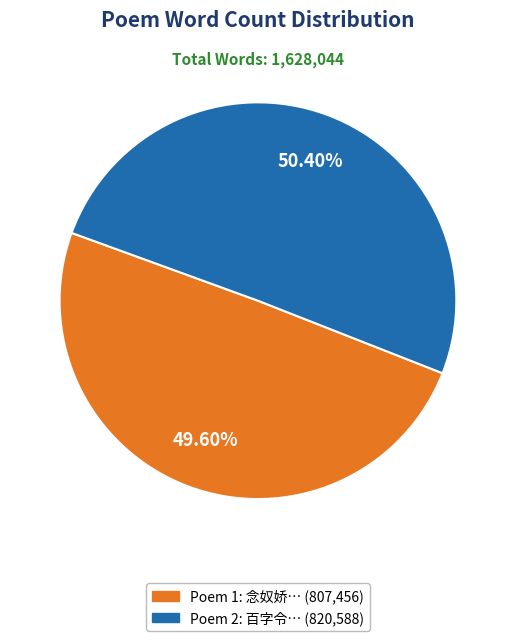

Is there a majority slice in this chart?

Yes